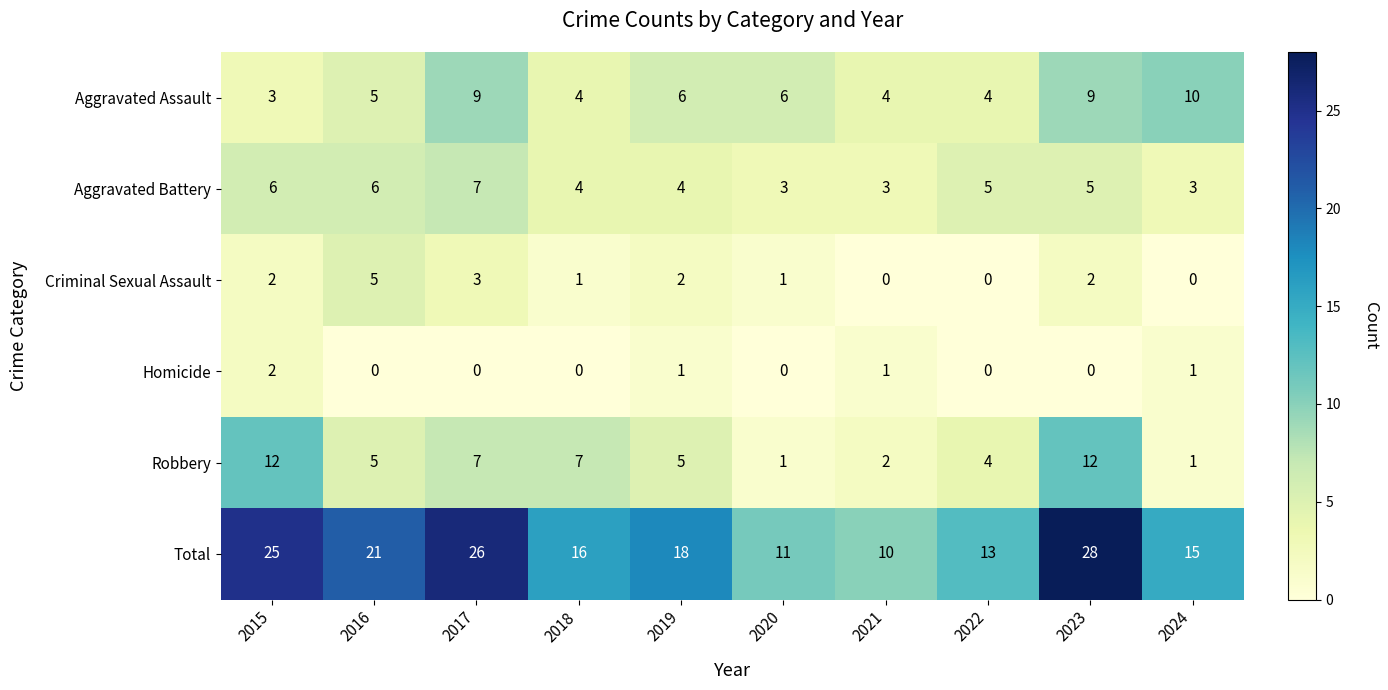

At which label does Aggravated Battery first exceed 5?

2015